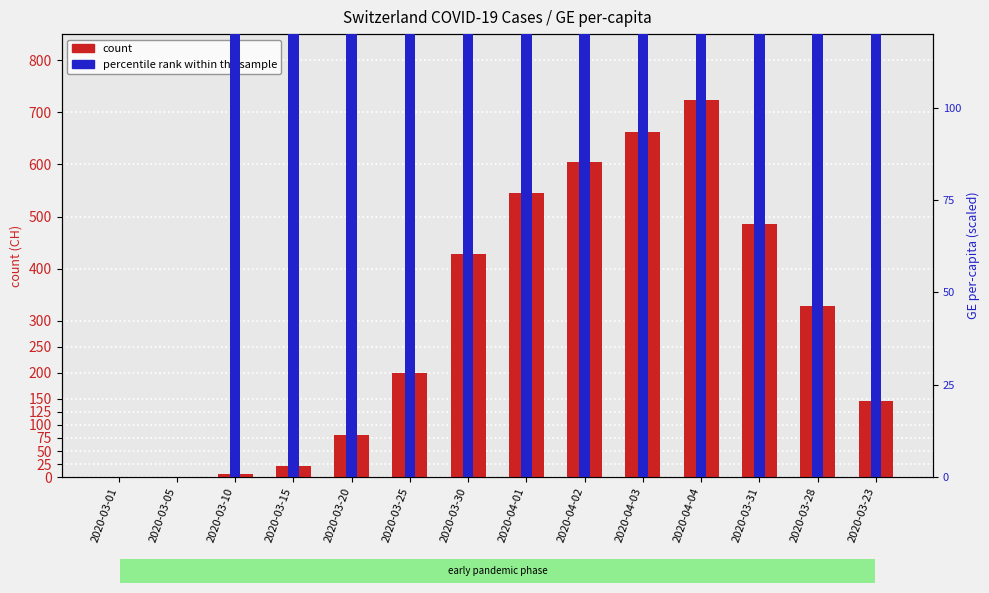

How many positive values does the count series have?

12